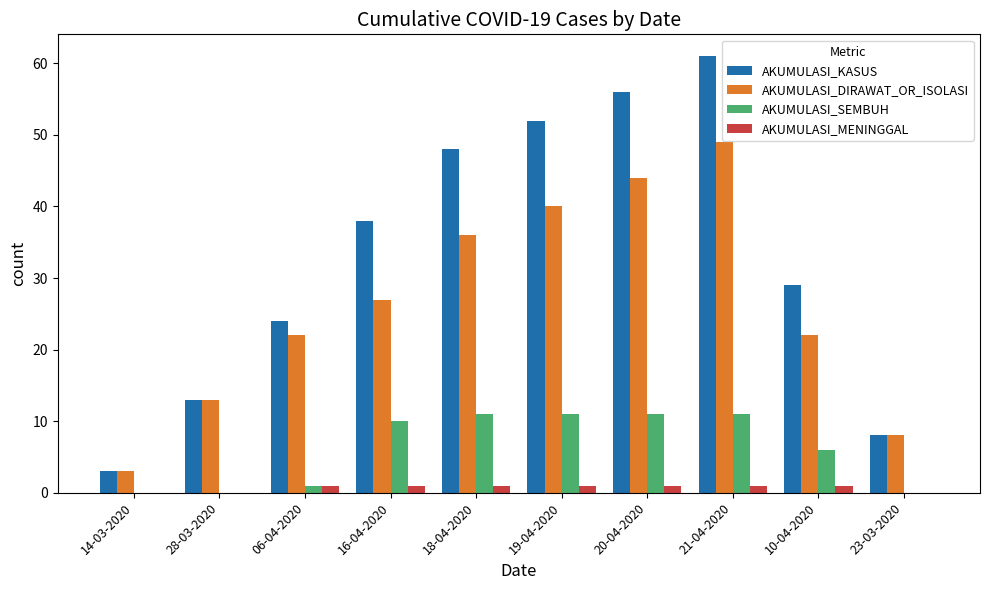

Between 18-04-2020 and 23-03-2020, which series saw the biggest shift?

AKUMULASI_KASUS